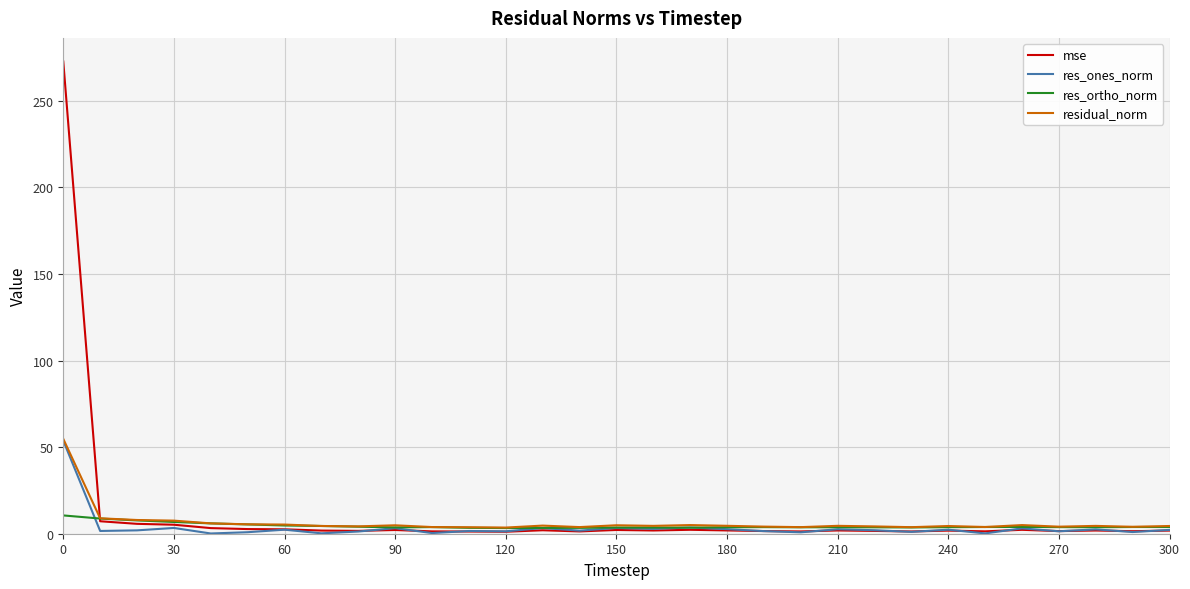

Which series has the widest spread of values?

mse